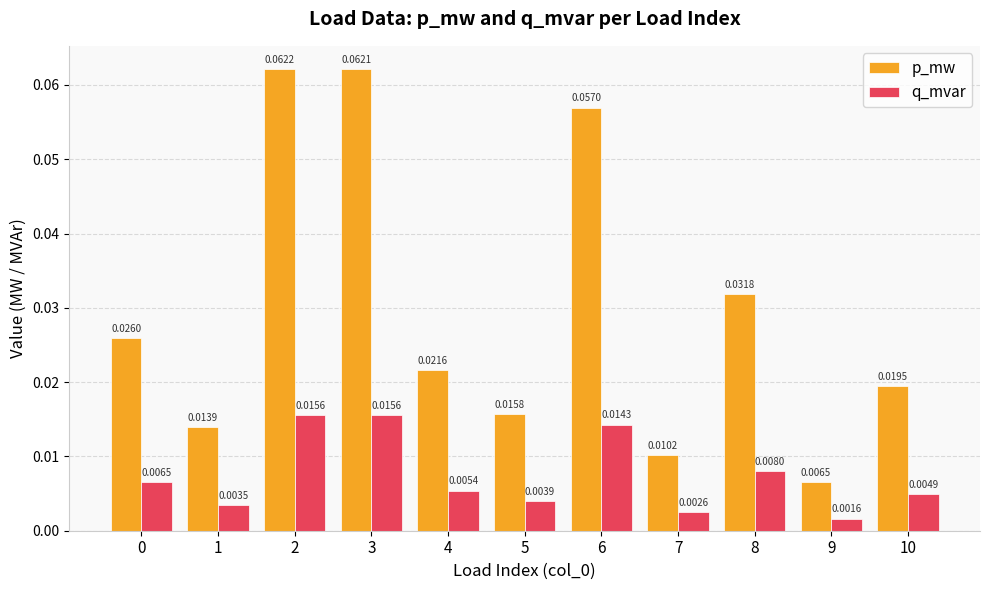

How many categories are shown in the chart?

11